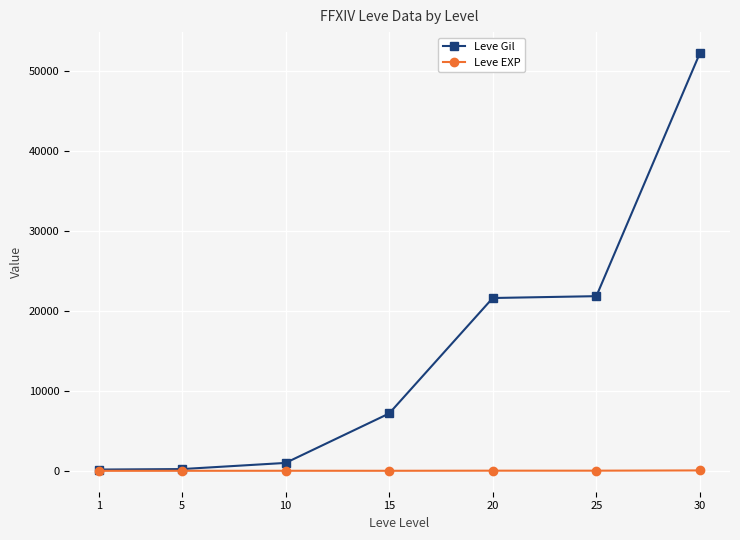

Does the chart have visible grid lines?

Yes